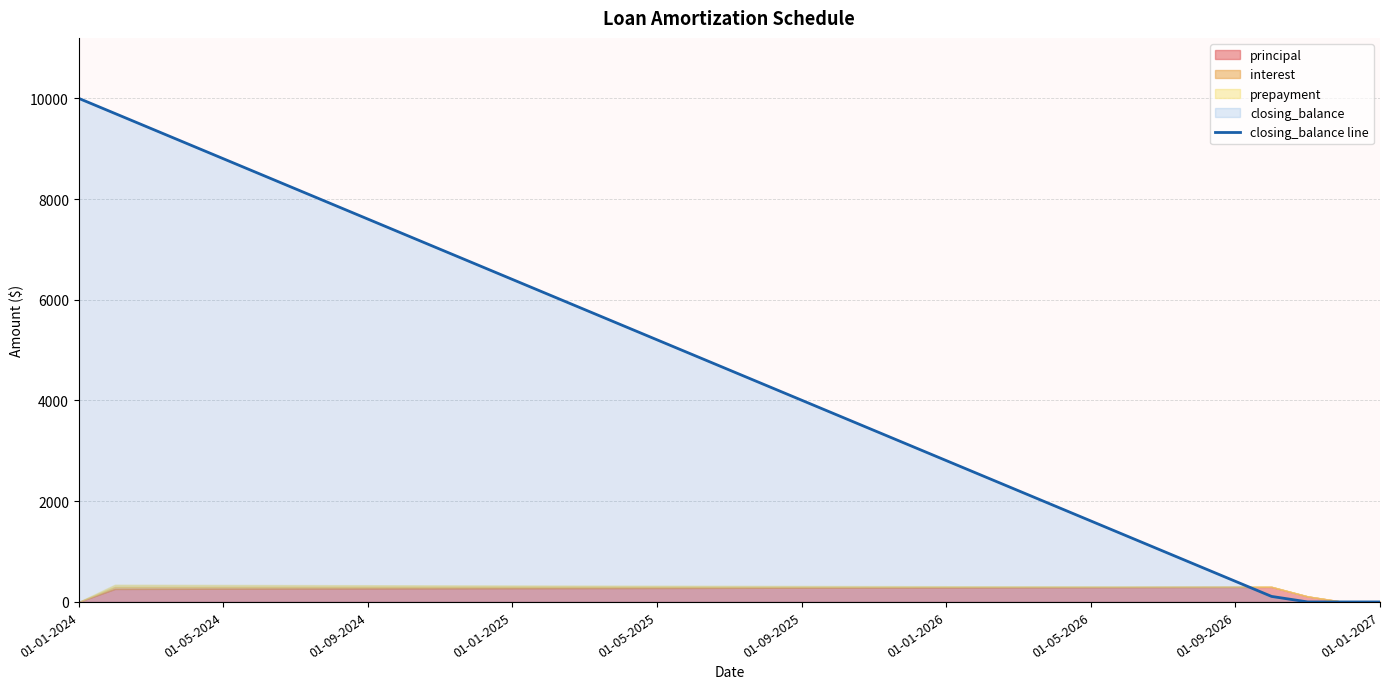

The chart shows a value of 5670.0 at 35. True or false?

False